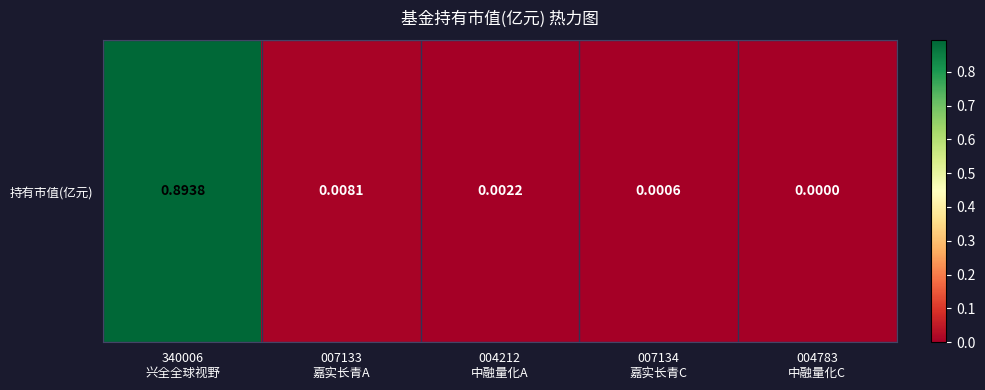

What is the sum of the values at 340006
兴全全球视野 and 004783
中融量化C?

0.9